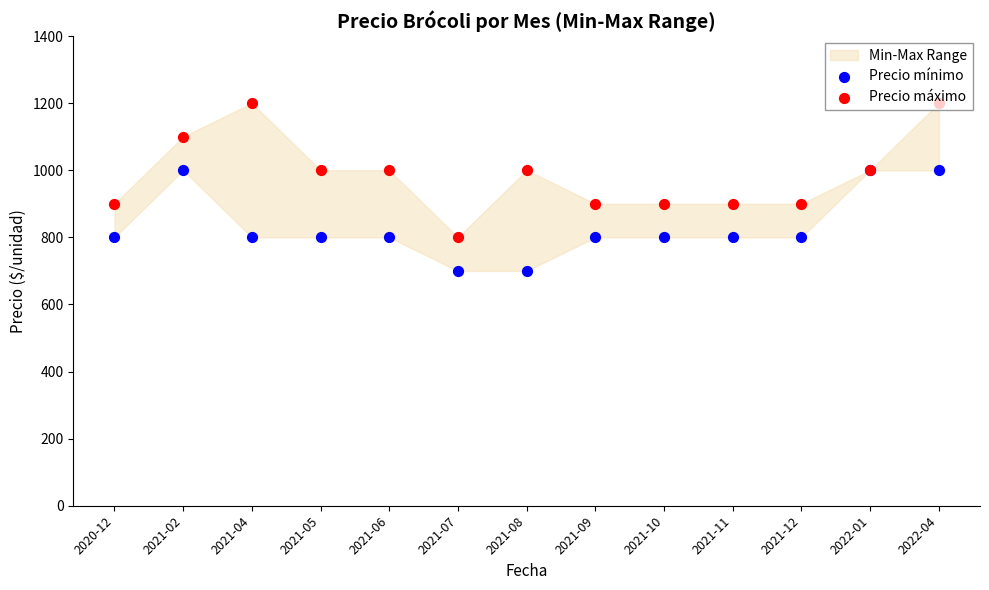

Which series reaches the minimum Y coordinate?

Precio mínimo